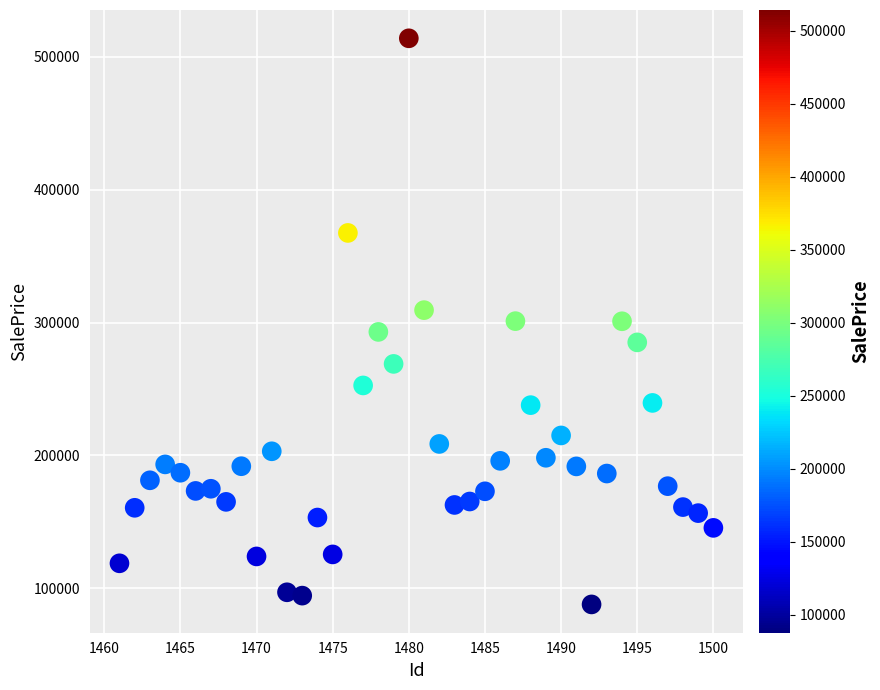

What is the range of X values (max minus min)?

39.0